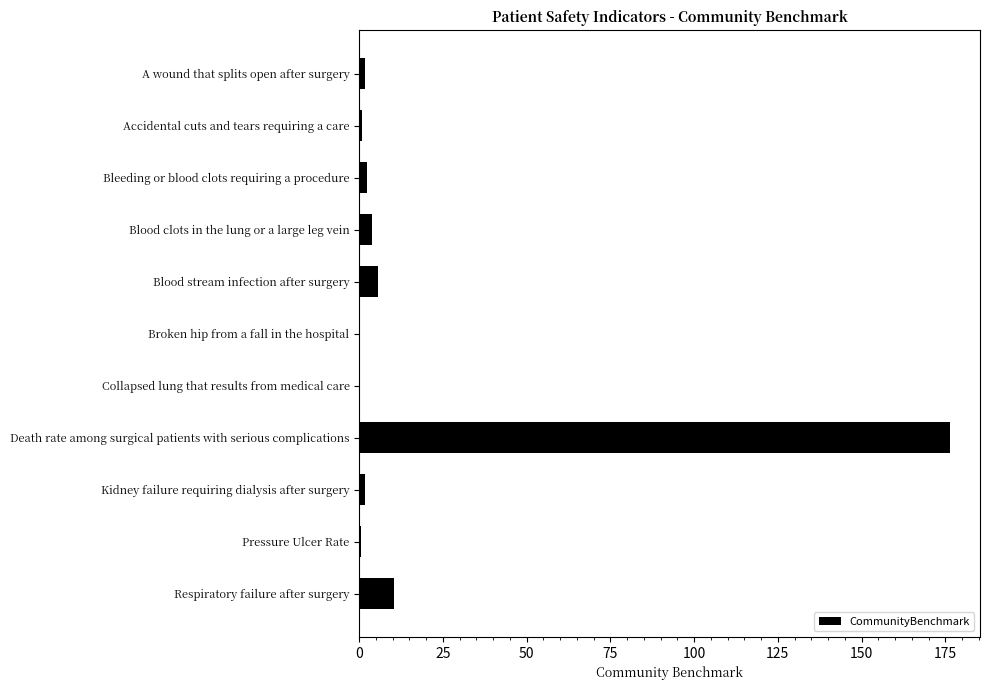

What is the ratio of the value at Respiratory failure after surgery to the value at Blood stream infection after surgery?

1.8